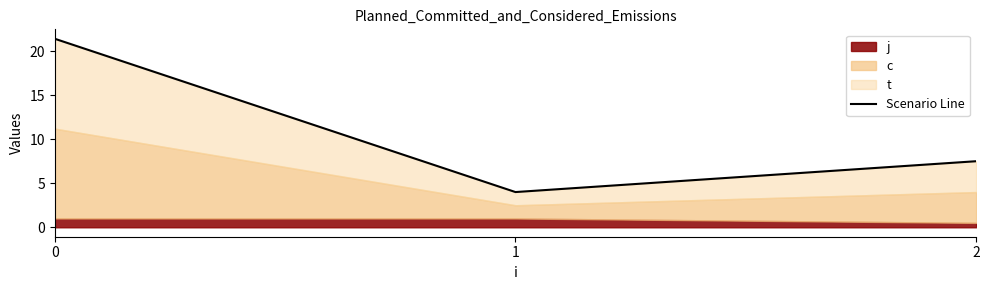

What is the minimum value shown in the chart?

4.0